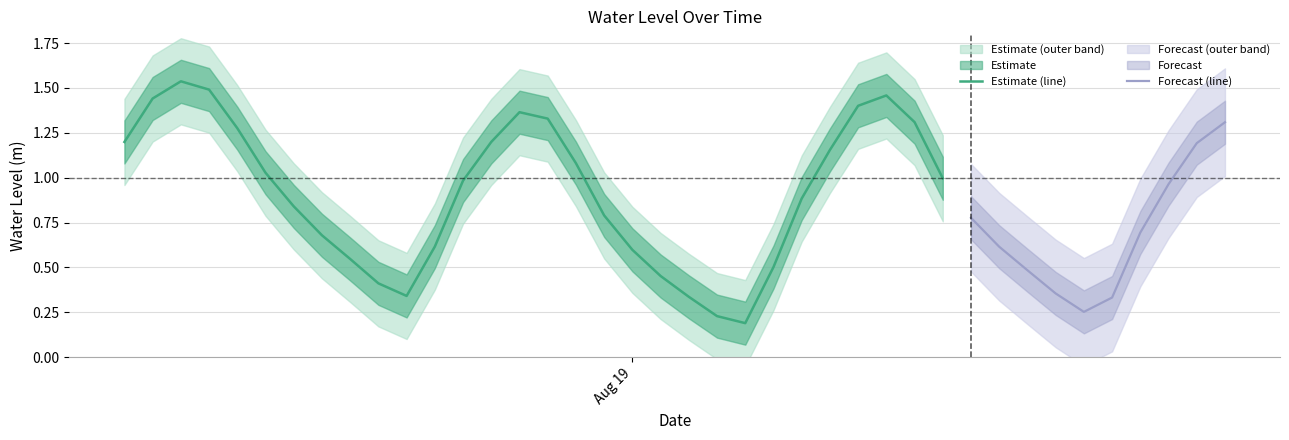

How many interior local valleys (lower than both neighbors) does the data have?

3